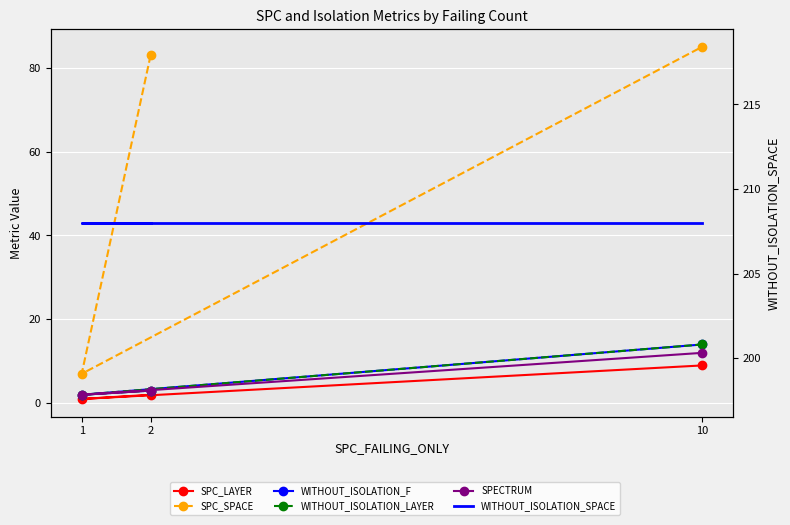

What is the difference between the maximum and minimum values in the WITHOUT_ISOLATION_LAYER series?

12